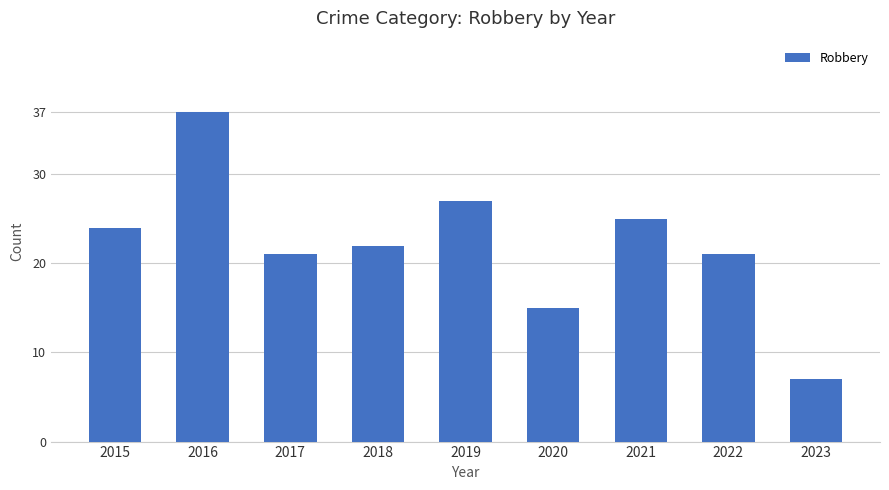

Approximately how many times larger is the value at 2019 compared to 2017?

1.3